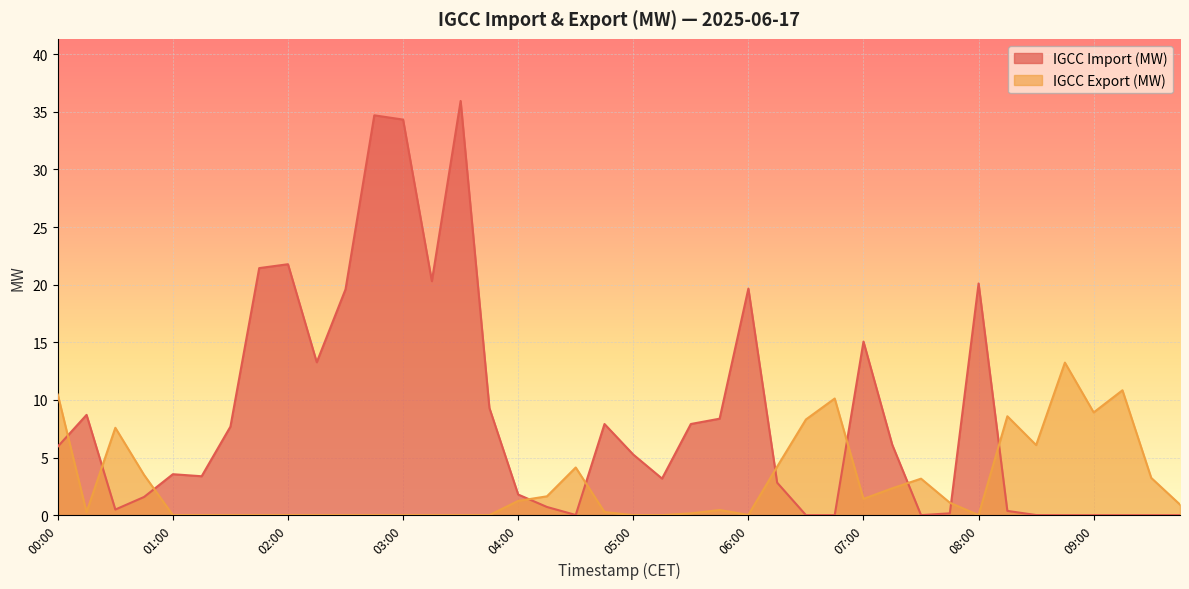

What is the sum of all IGCC Import (MW) values?

341.4